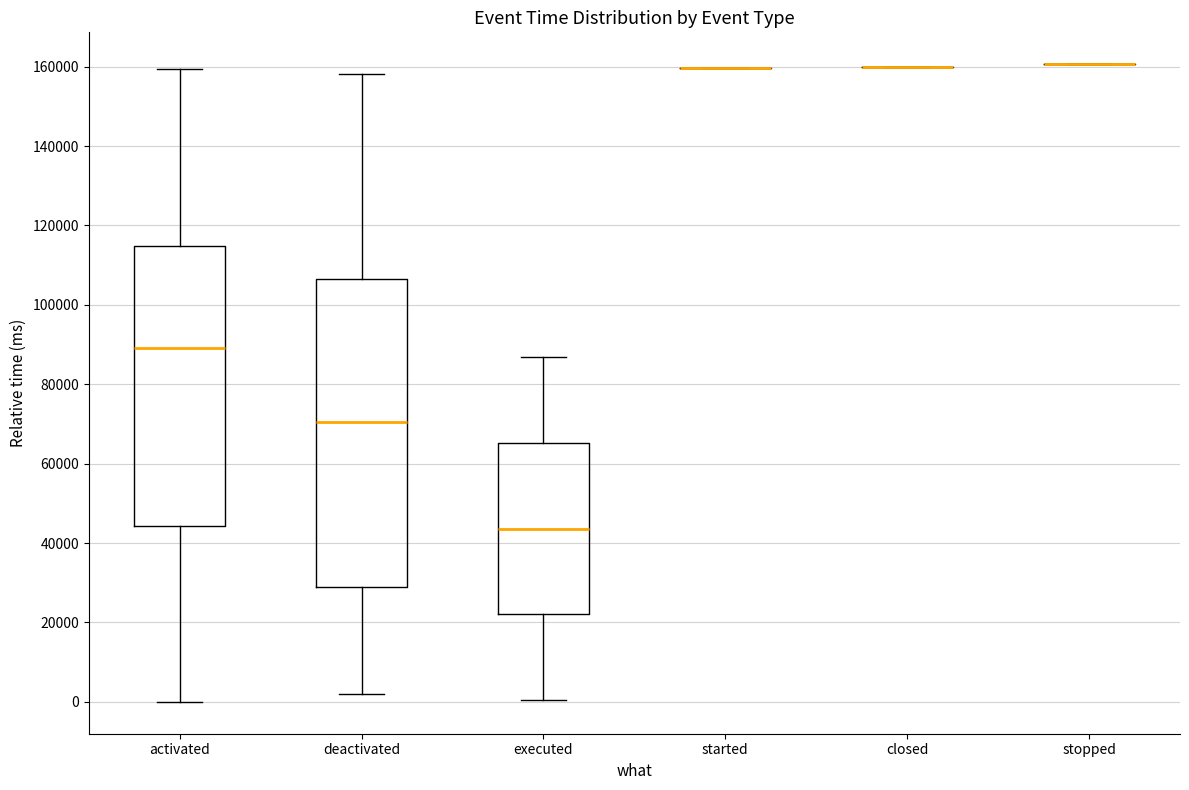

Which box is the tallest, from its lower edge to its upper edge?

deactivated